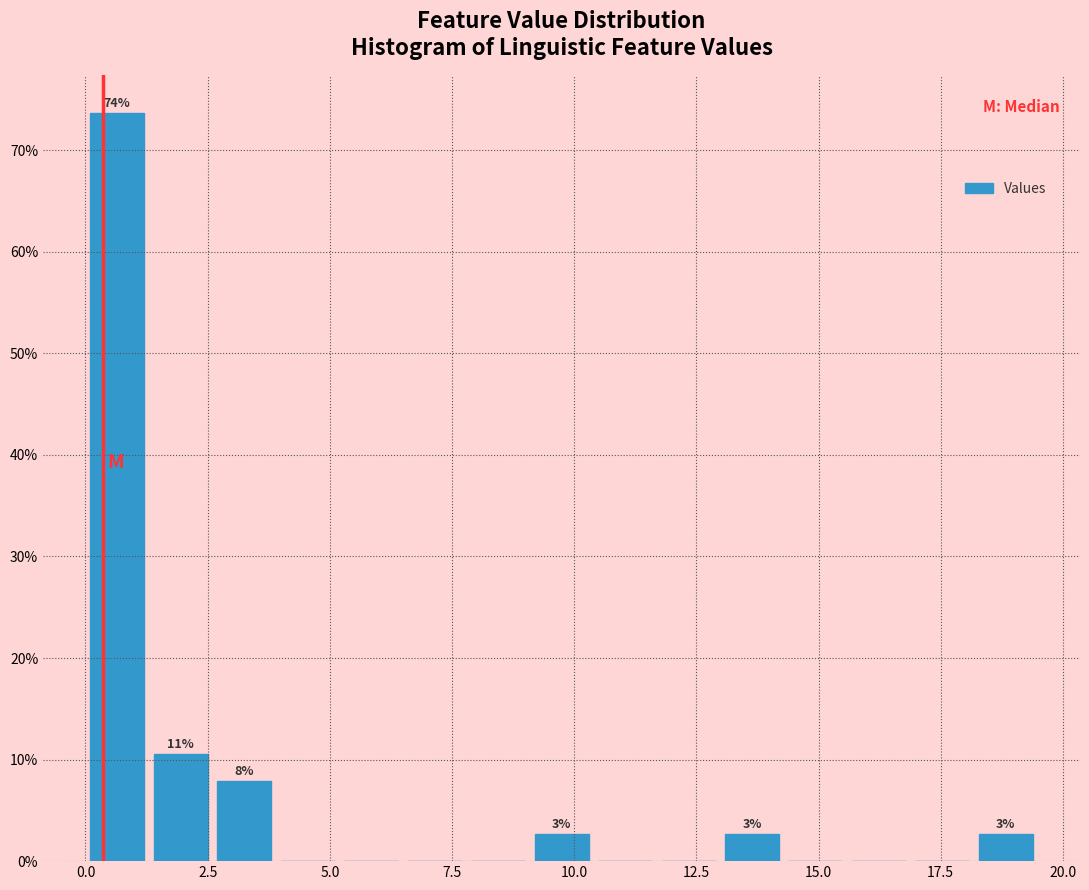

Around what value on the x-axis is the tallest bar? Give the approximate position of its centre, as read against the axis.

0.5